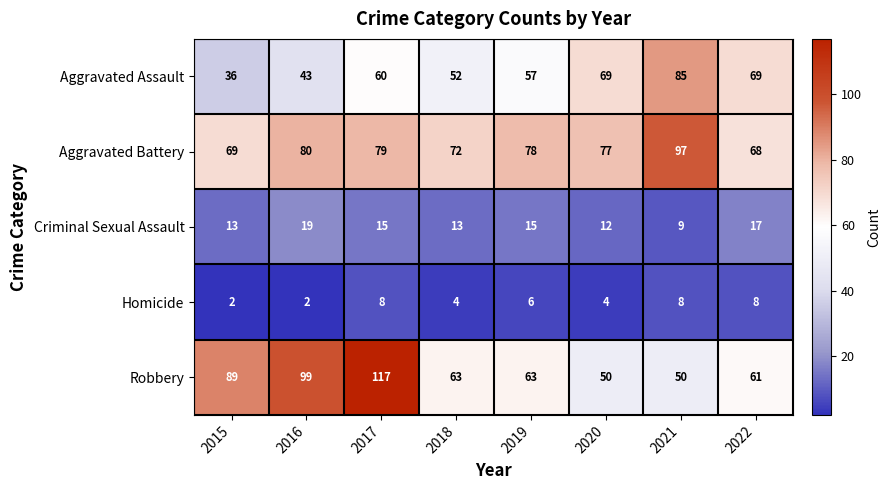

True or false: Criminal Sexual Assault has a value of 5 at 2021.

False